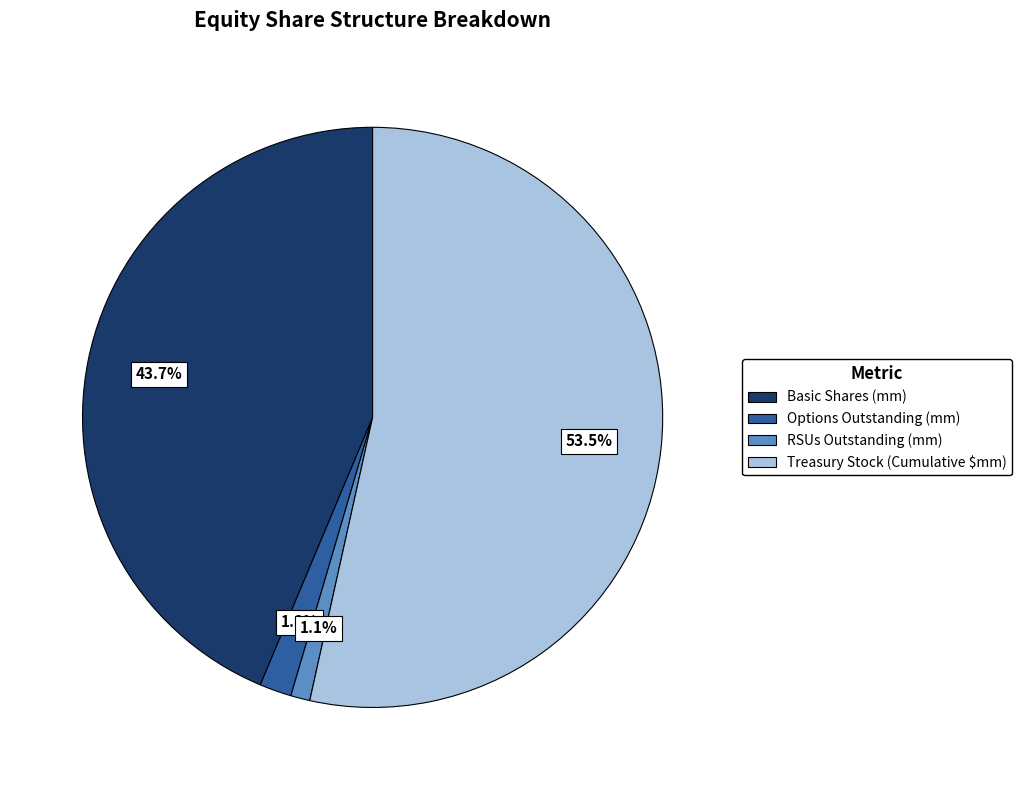

Which slice represents more than half of the pie?

Treasury Stock (Cumulative $mm)